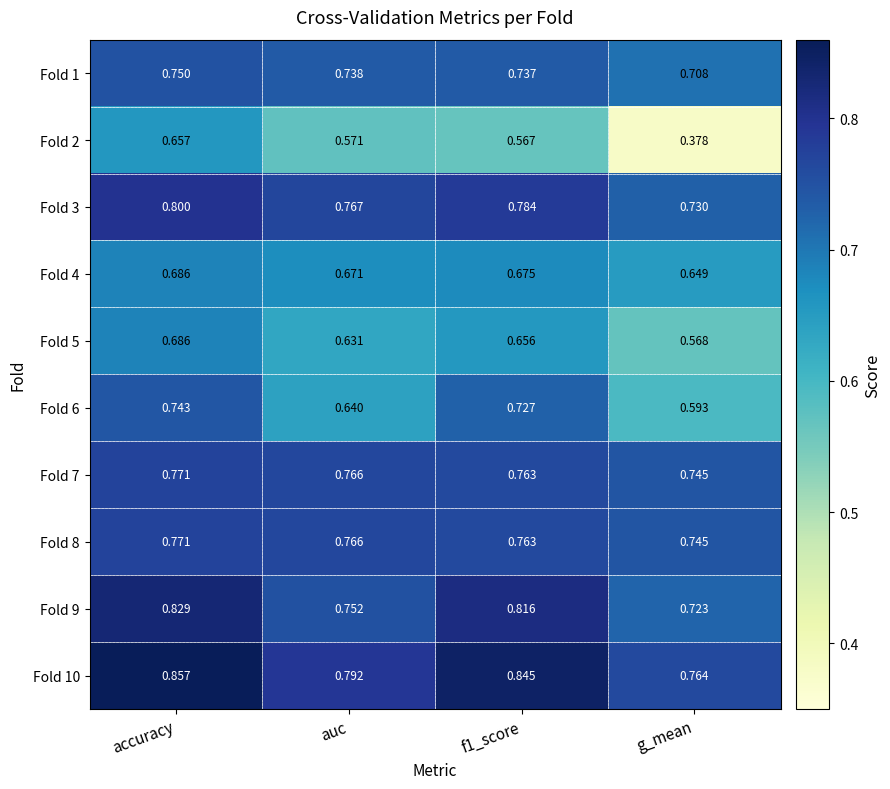

Which series has the widest spread of values?

Fold 2